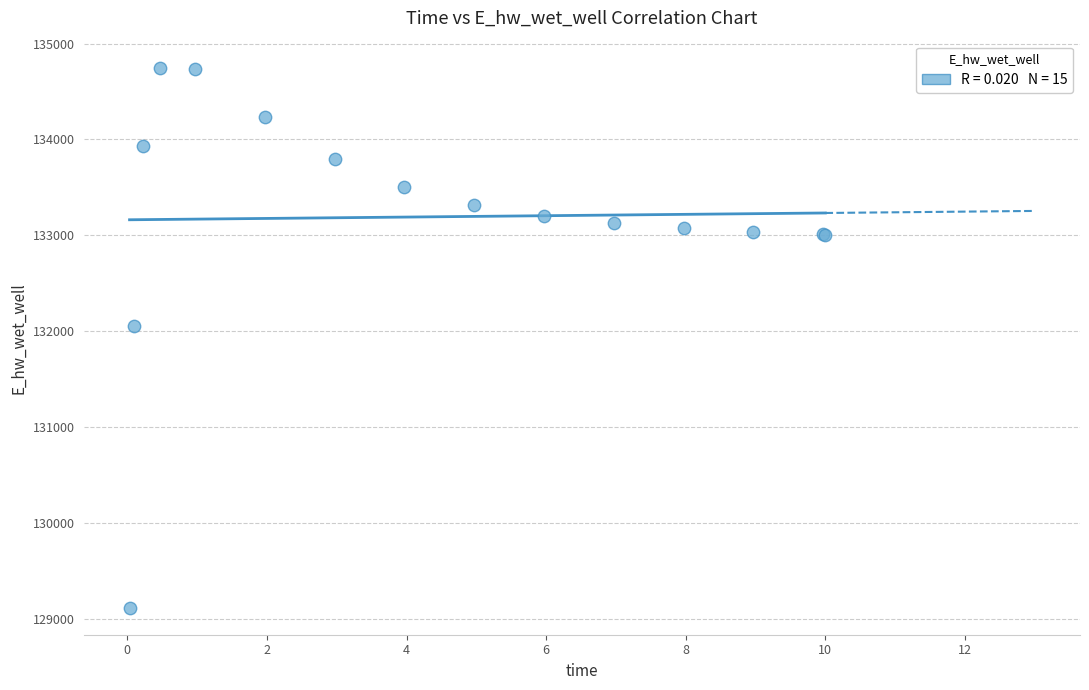

What Y value in the scatter plot is closest to 131931?

132054.6